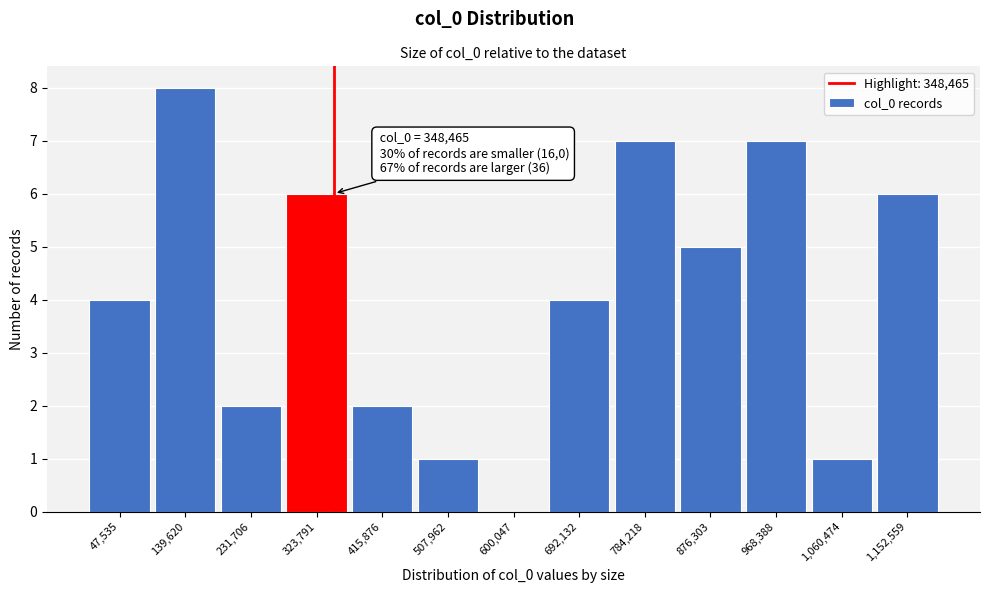

Which range on the x-axis has the tallest bar?

90000 to 190000